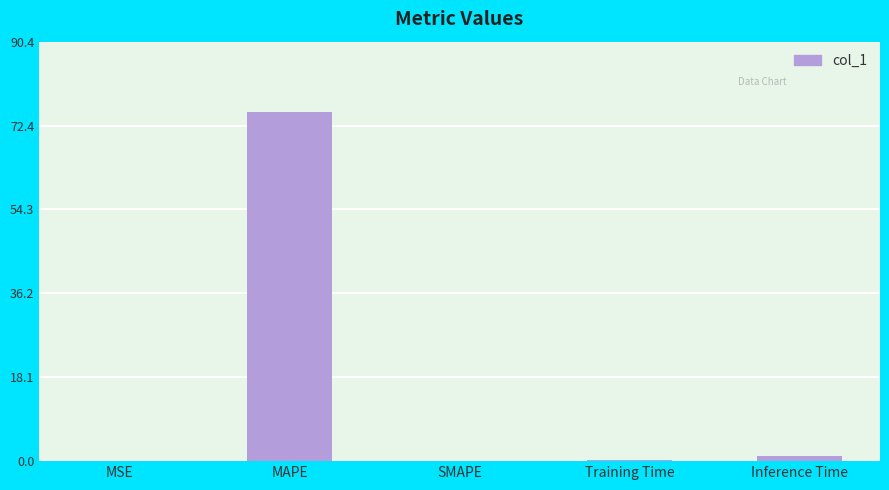

What is the sum of all values?

76.7